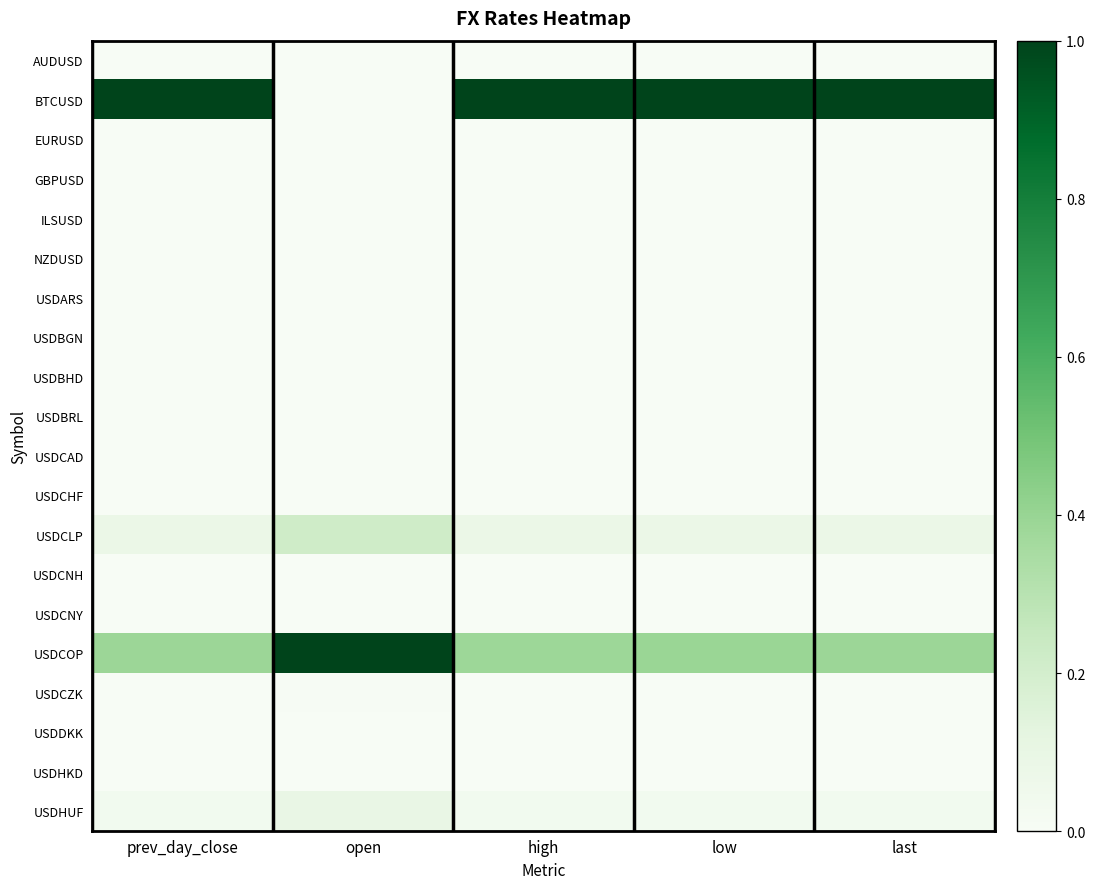

Count the number of data series in this chart.

20